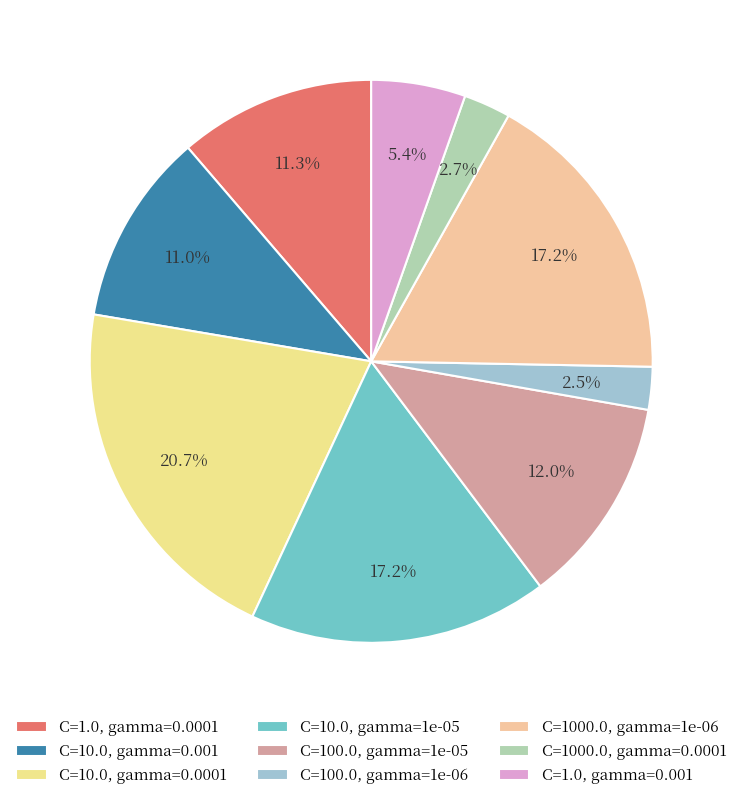

Is there a majority slice in this chart?

No